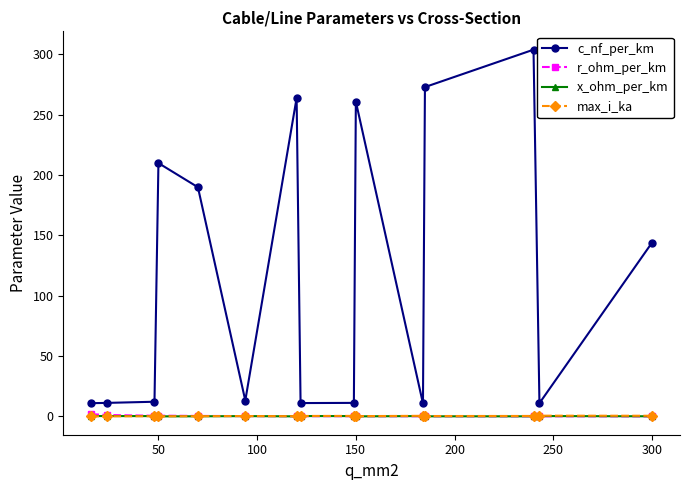

At how many categories does at least one series exceed 26?

7